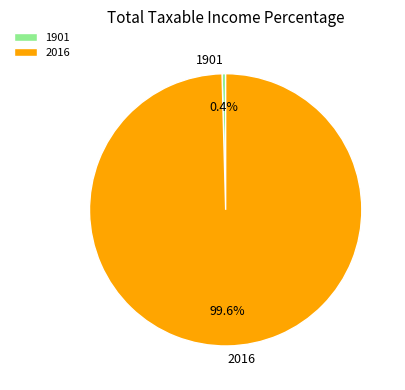

Count the number of slices in the pie.

2